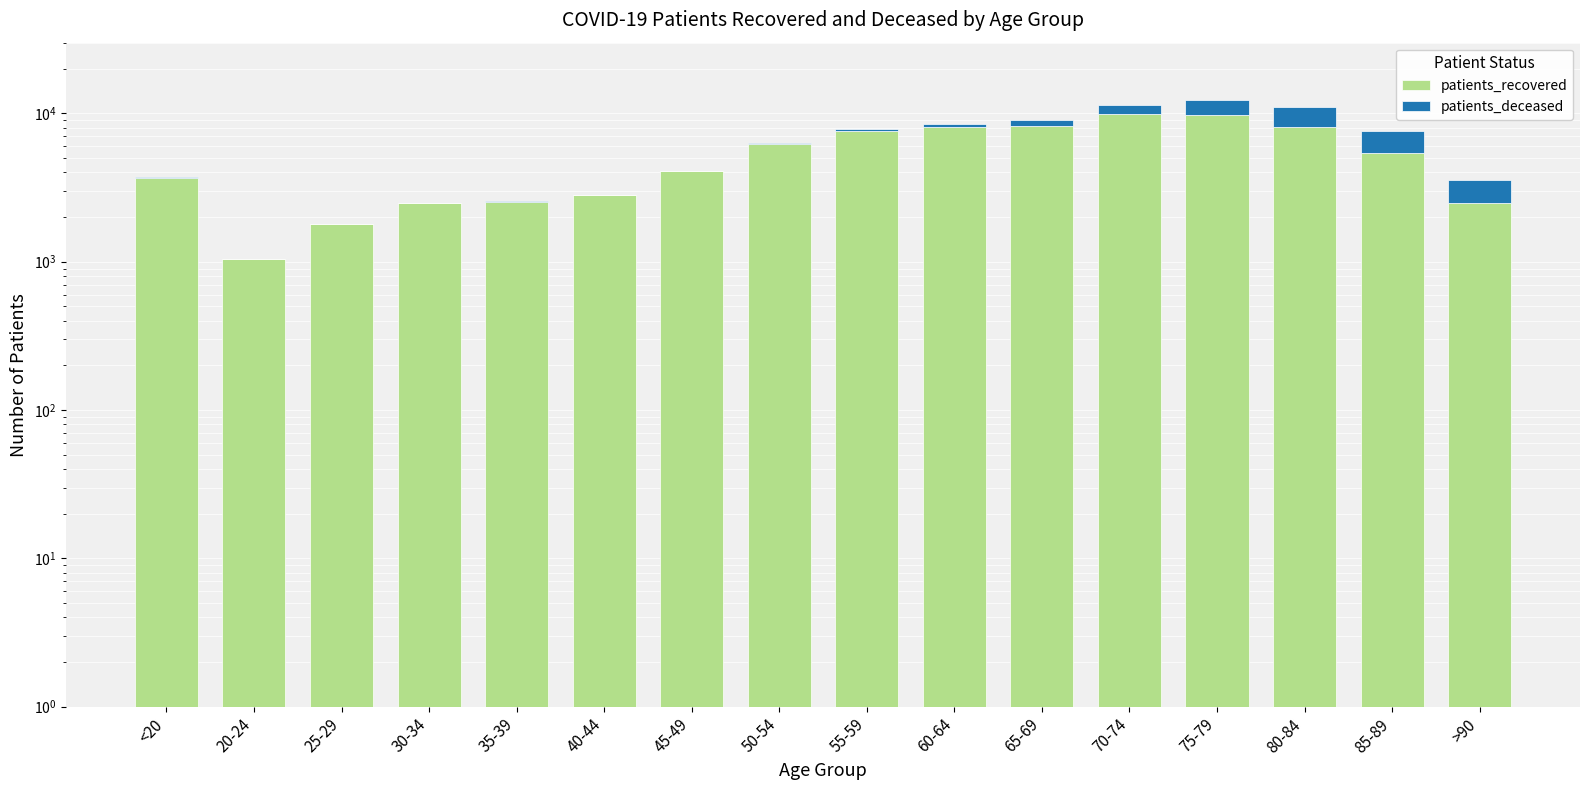

What is the label of the 10th bar from the left?

60-64